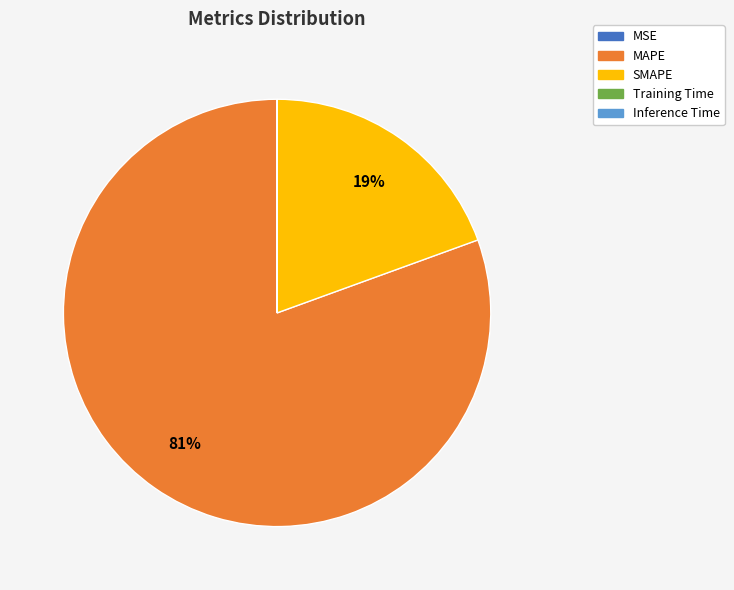

What is the largest slice in the pie chart?

MAPE